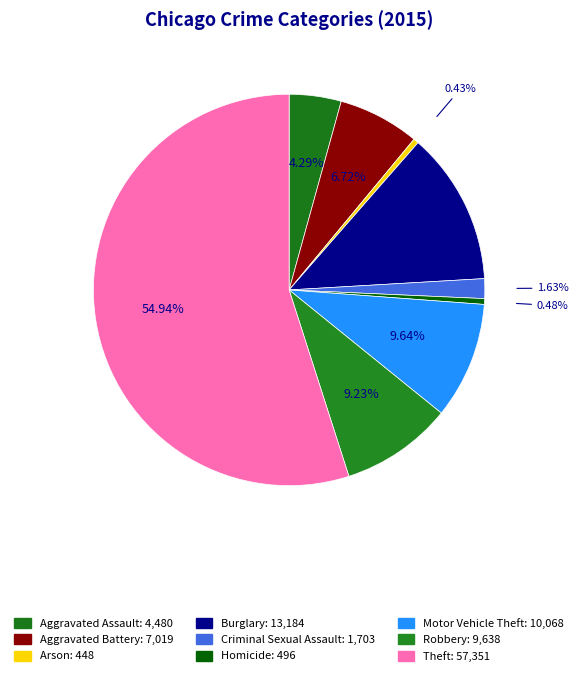

Rank the categories by value from highest to lowest.

Theft, Burglary, Motor Vehicle Theft, Robbery, Aggravated Battery, Aggravated Assault, Criminal Sexual Assault, Homicide, Arson